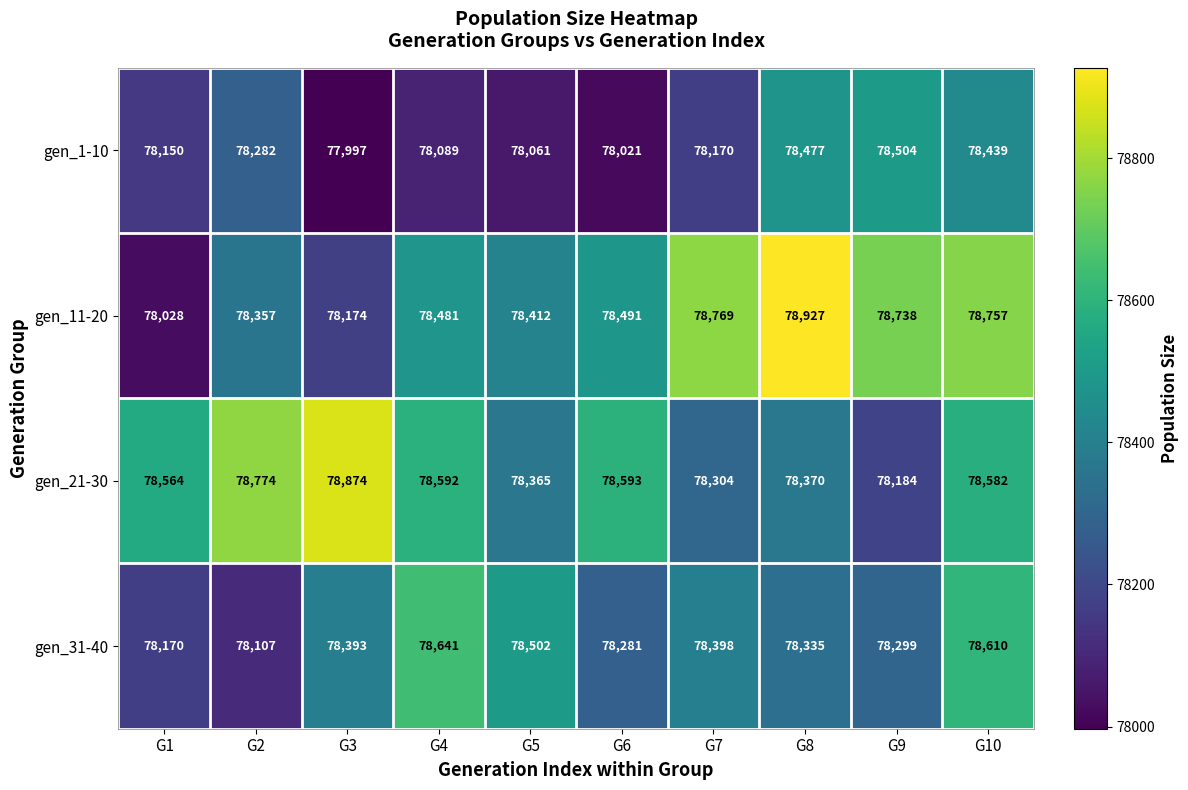

Which category has the highest value across all series?

G8